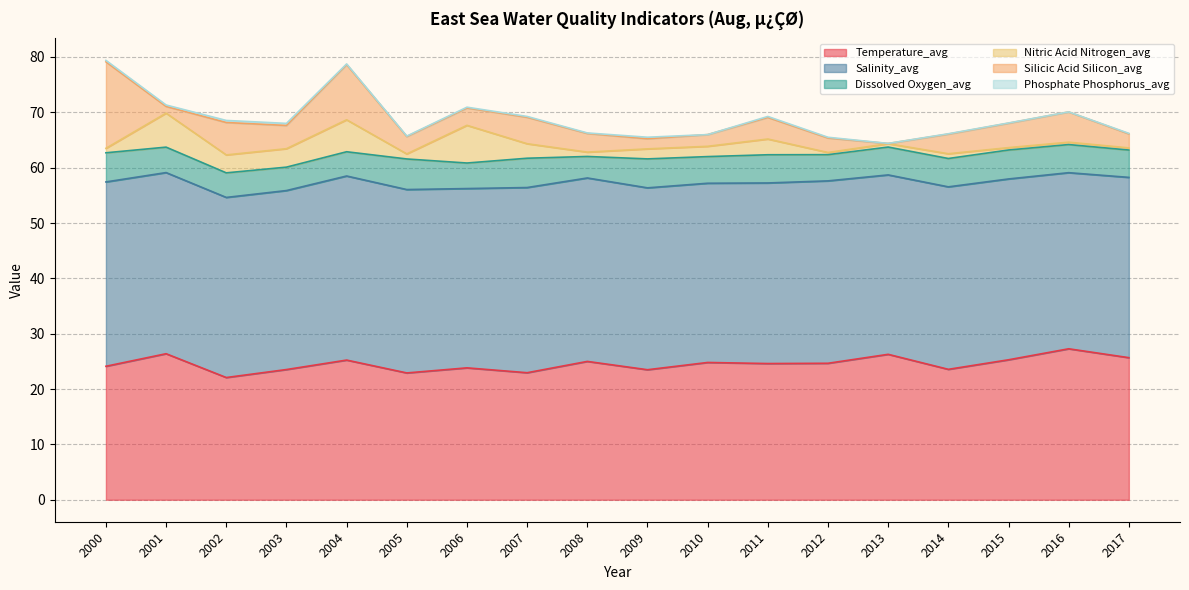

How many lines are shown in the chart?

6